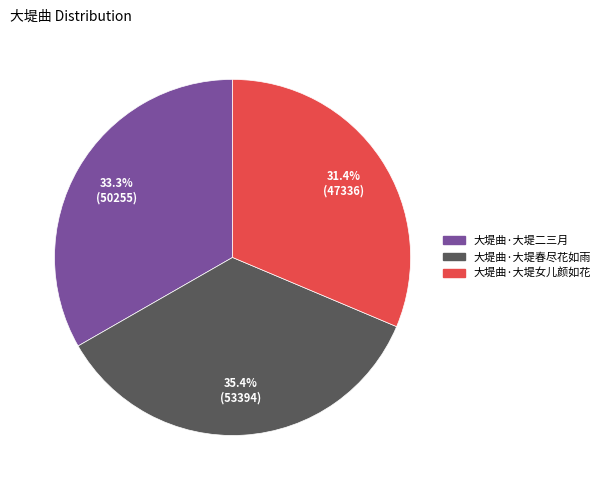

Which slice is the smallest?

大堤曲·大堤女儿颜如花